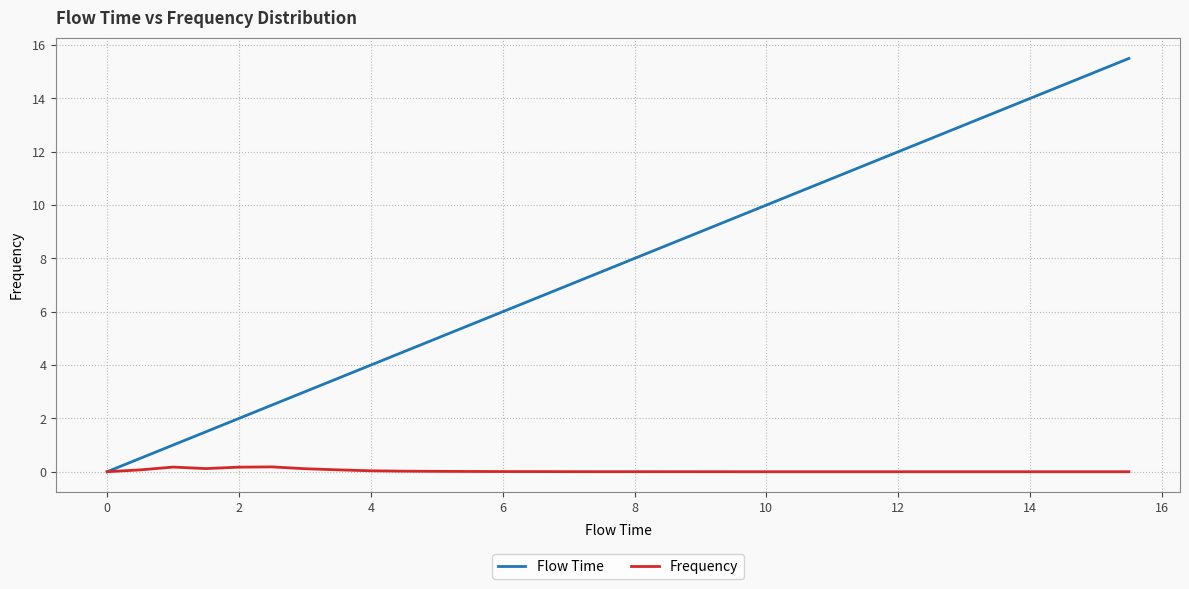

What are all the series names shown in the legend?

Flow Time, Frequency